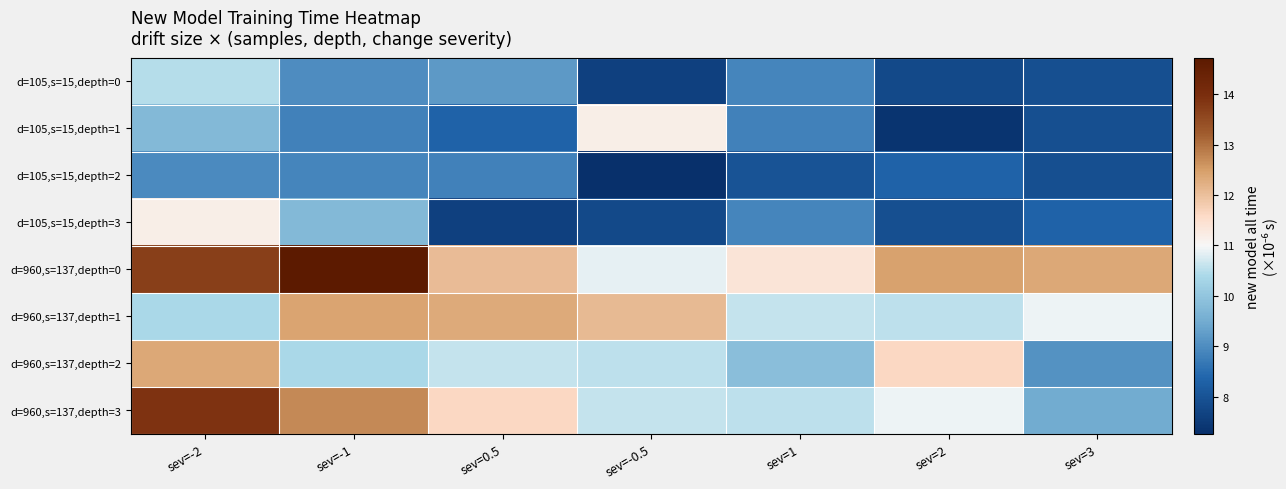

Reading right to left, extract all data points from this chart.

d=105,s=15,depth=0: sev=3=7.9	sev=2=7.8	sev=1=8.9	sev=-0.5=7.6	sev=0.5=9.2	sev=-1=9.0	sev=-2=10.5
d=105,s=15,depth=1: sev=3=7.9	sev=2=7.4	sev=1=8.8	sev=-0.5=11.2	sev=0.5=8.3	sev=-1=8.8	sev=-2=9.7
d=105,s=15,depth=2: sev=3=7.9	sev=2=8.3	sev=1=8.0	sev=-0.5=7.3	sev=0.5=8.8	sev=-1=8.9	sev=-2=9.0
d=105,s=15,depth=3: sev=3=8.3	sev=2=7.9	sev=1=8.9	sev=-0.5=7.8	sev=0.5=7.6	sev=-1=9.7	sev=-2=11.2
d=960,s=137,depth=0: sev=3=12.4	sev=2=12.4	sev=1=11.4	sev=-0.5=10.9	sev=0.5=12.1	sev=-1=14.7	sev=-2=13.7
d=960,s=137,depth=1: sev=3=10.9	sev=2=10.5	sev=1=10.6	sev=-0.5=12.1	sev=0.5=12.3	sev=-1=12.4	sev=-2=10.4
d=960,s=137,depth=2: sev=3=9.1	sev=2=11.6	sev=1=9.9	sev=-0.5=10.5	sev=0.5=10.6	sev=-1=10.4	sev=-2=12.4
d=960,s=137,depth=3: sev=3=9.5	sev=2=10.9	sev=1=10.5	sev=-0.5=10.6	sev=0.5=11.6	sev=-1=12.7	sev=-2=13.9